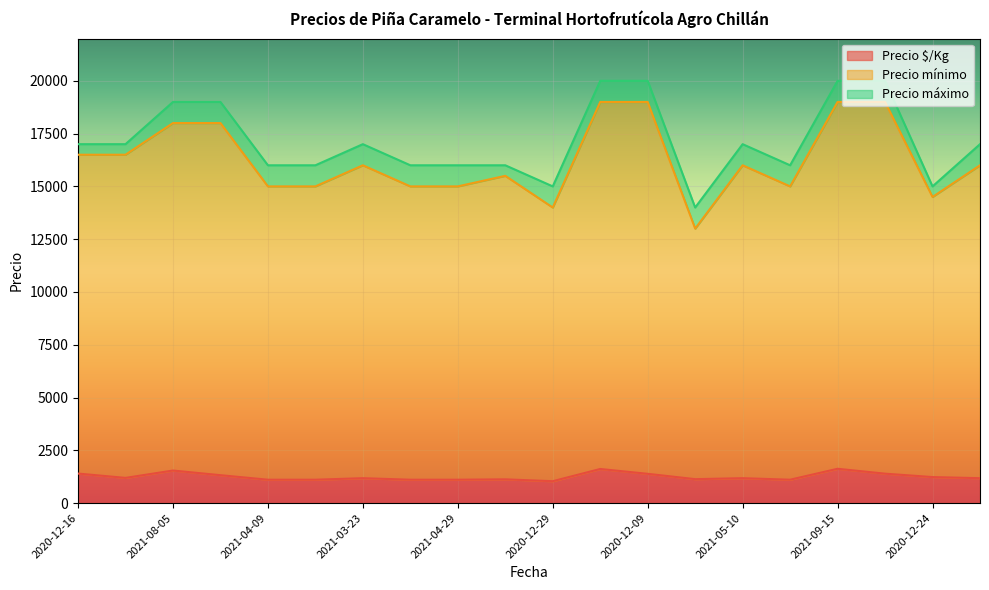

What is the difference between the second highest and second lowest values in the Precio mínimo series?

5000